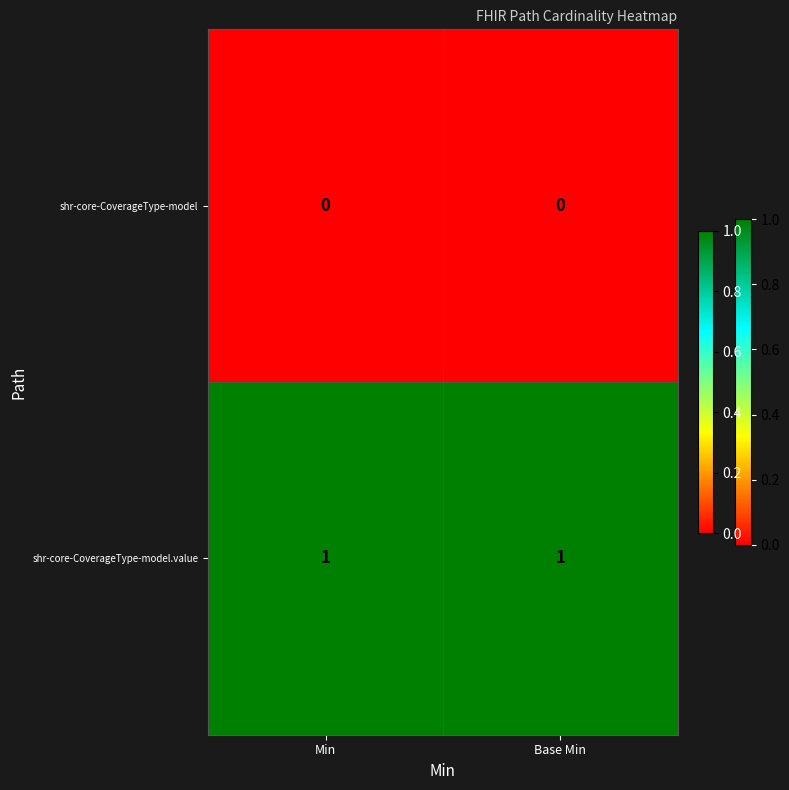

How many series are shown in this chart?

2